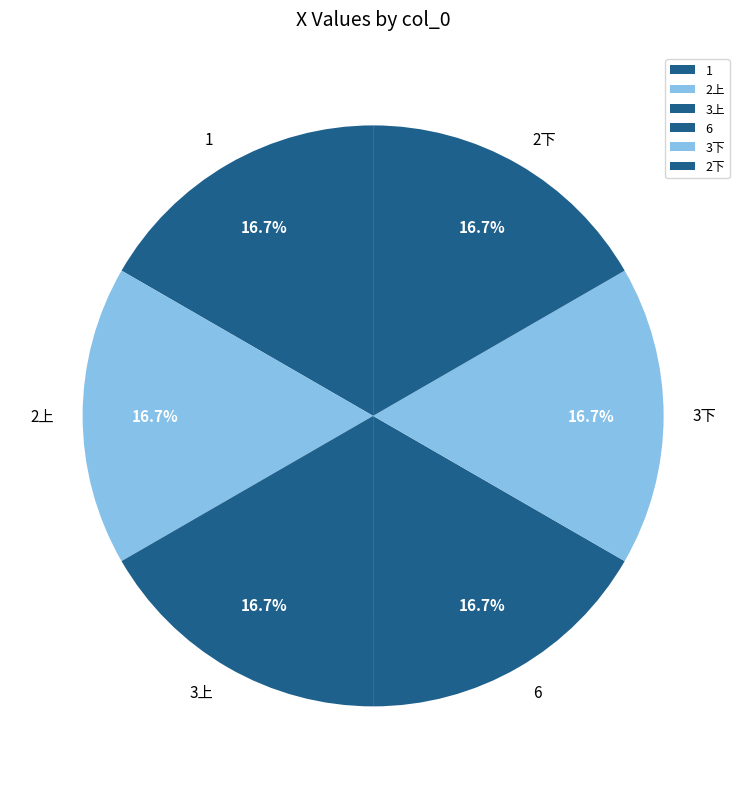

Is it true that 3下 is 4% of the pie?

False